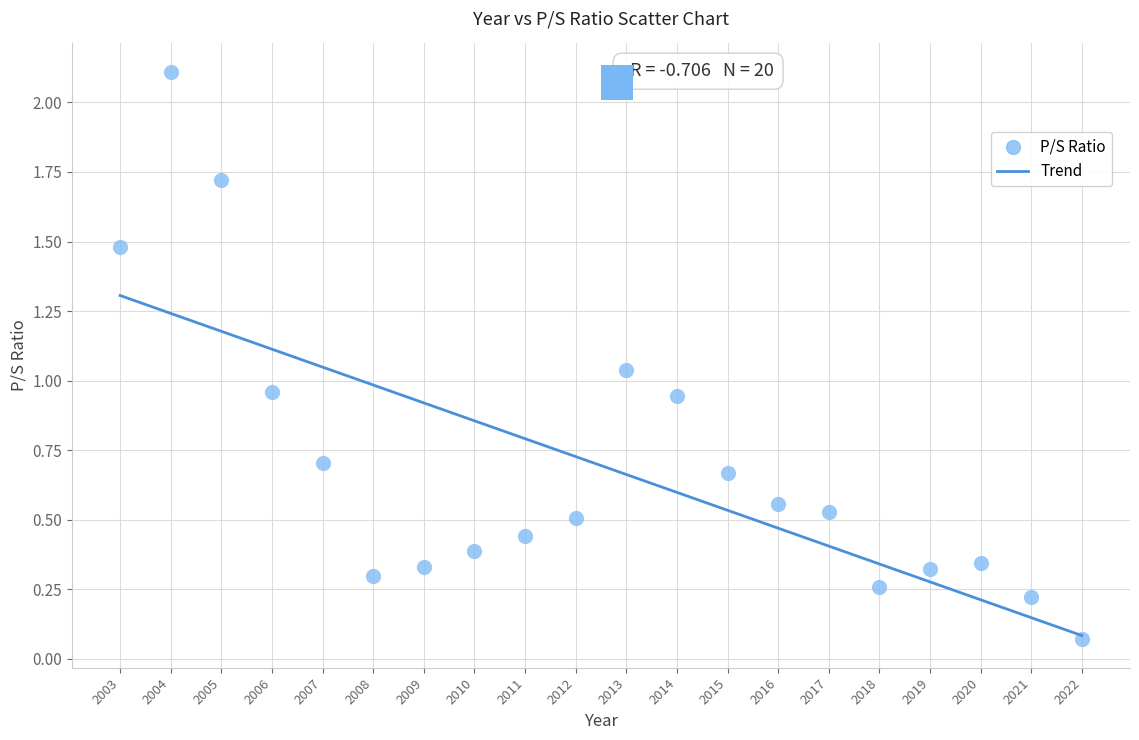

What is the range of Y values (max minus min)?

2.0